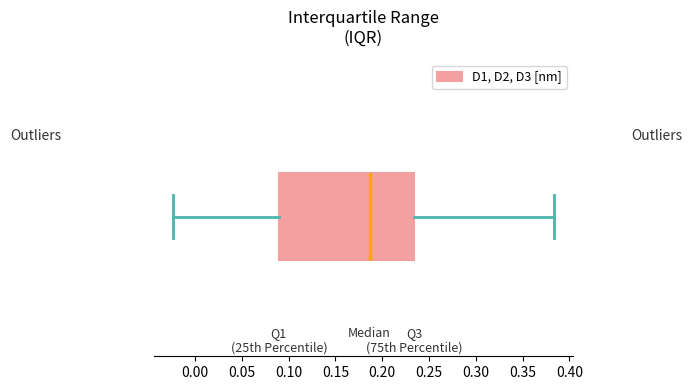

Read this box plot against the x-axis: the position of the median line, the range covered by the box, and the ends of both whiskers. The values are not printed on the chart, so give them approximately, as read against the axis.

median 0.185, box 0.090 to 0.235, whiskers -0.025 to 0.385